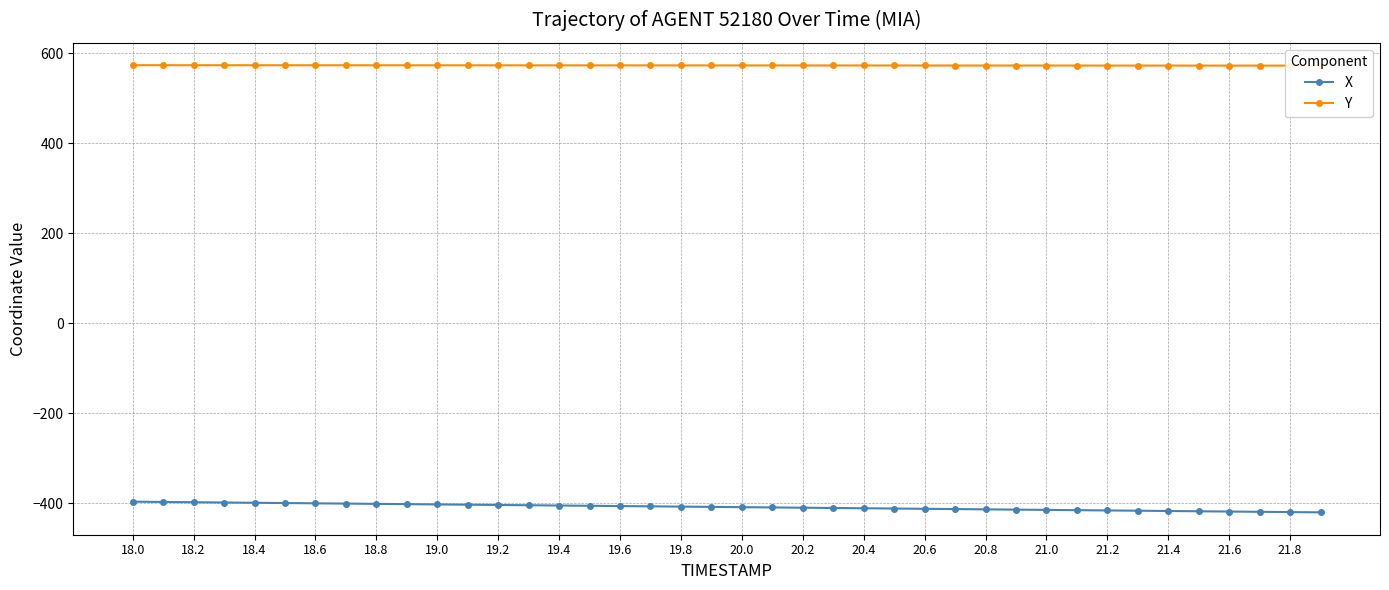

What is the minimum value for Y?

572.2